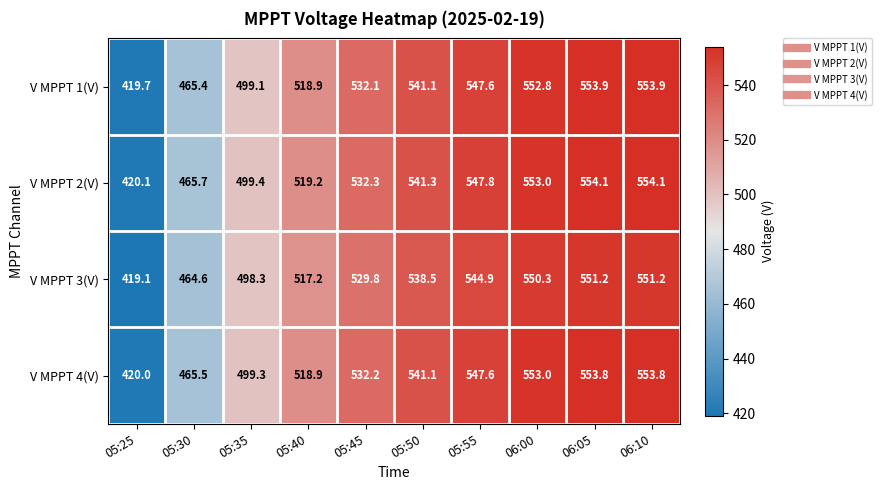

True or false: V MPPT 4(V) has a value of 532.2 at 05:45.

True